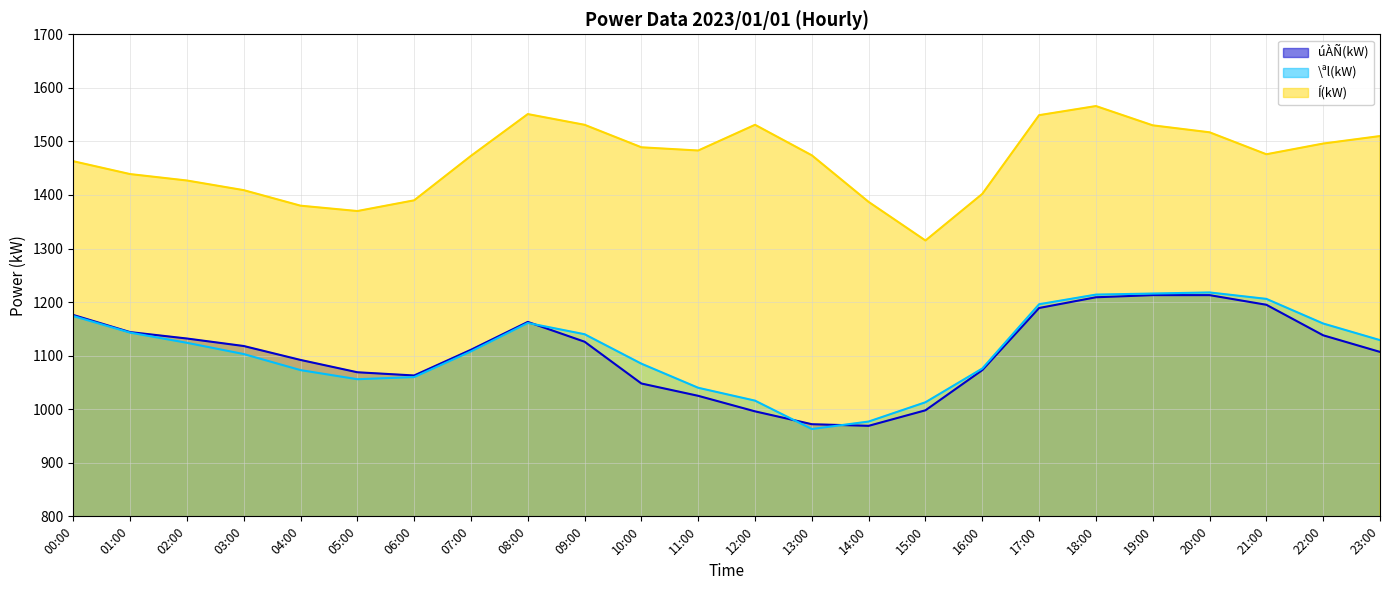

True or false: Í(kW) has more than 1 points higher than both neighbors.

True